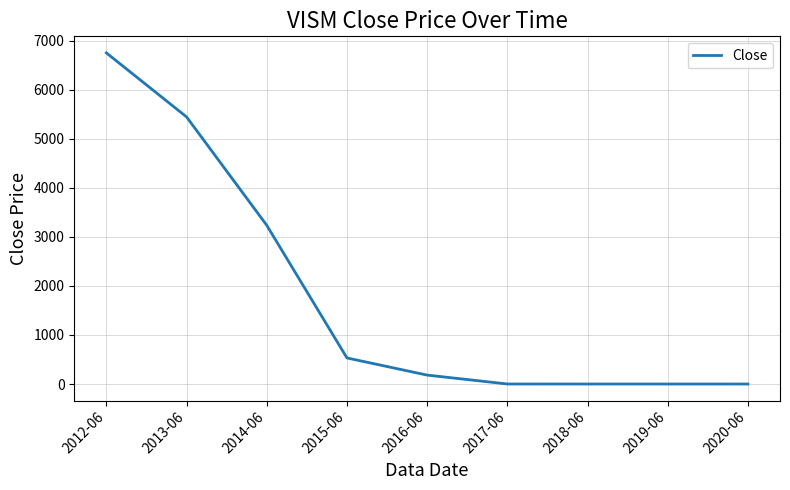

Does the chart have visible grid lines?

Yes